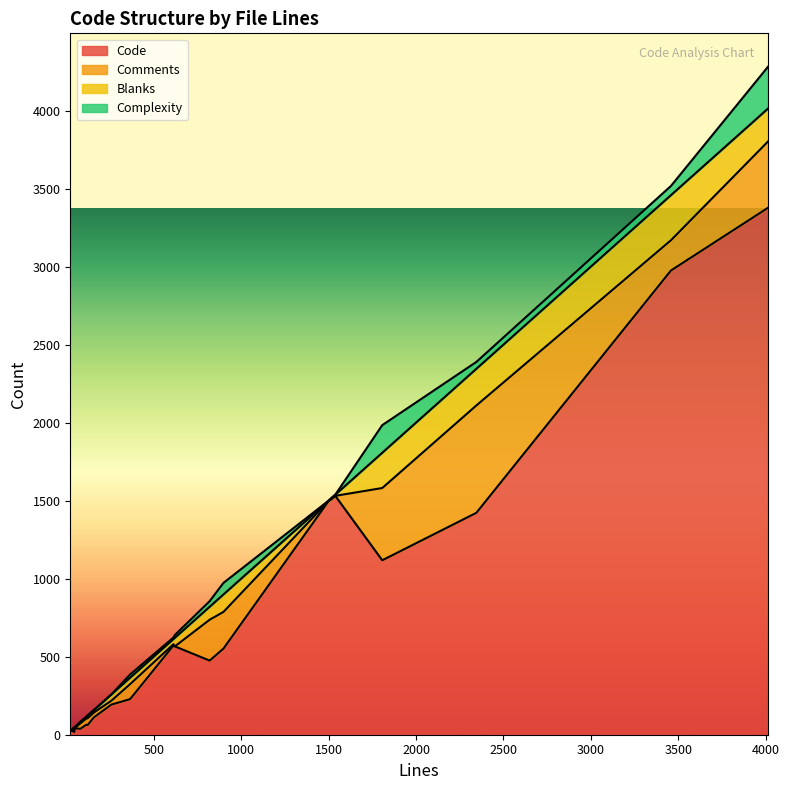

What is the maximum value for Code?

3377